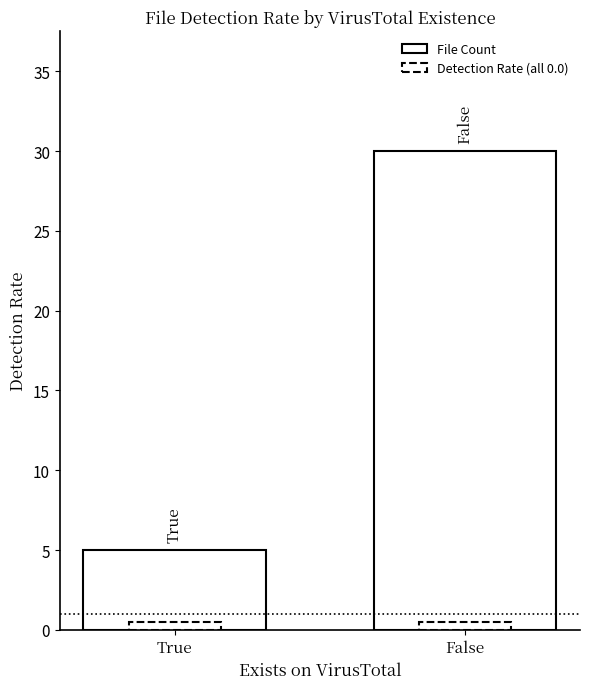

What is the minimum value shown in the chart?

5